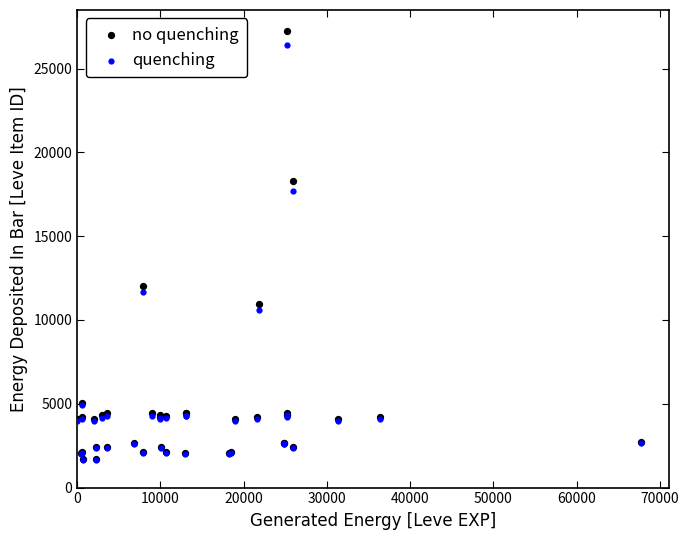

What are all the series names shown in the legend?

no quenching, quenching